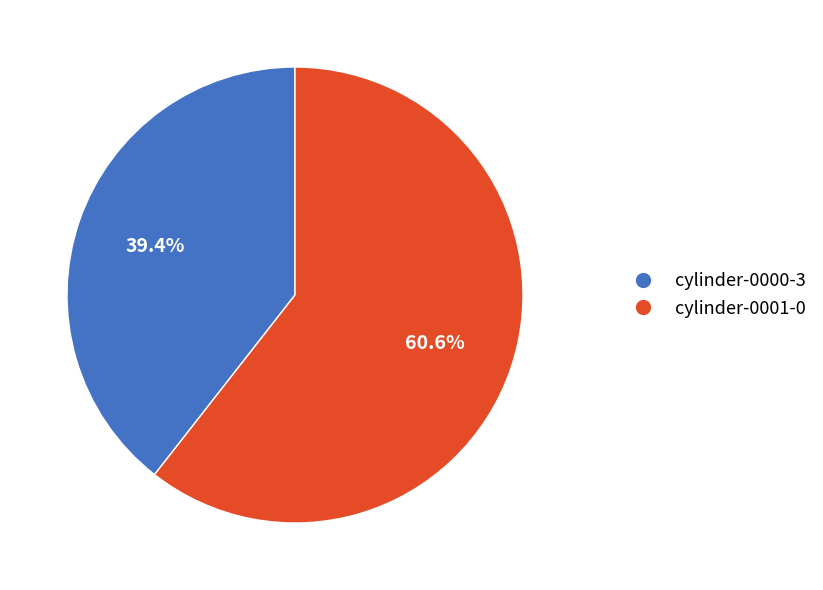

The cylinder-0001-0 slice represents 61% of the pie. True or false?

True